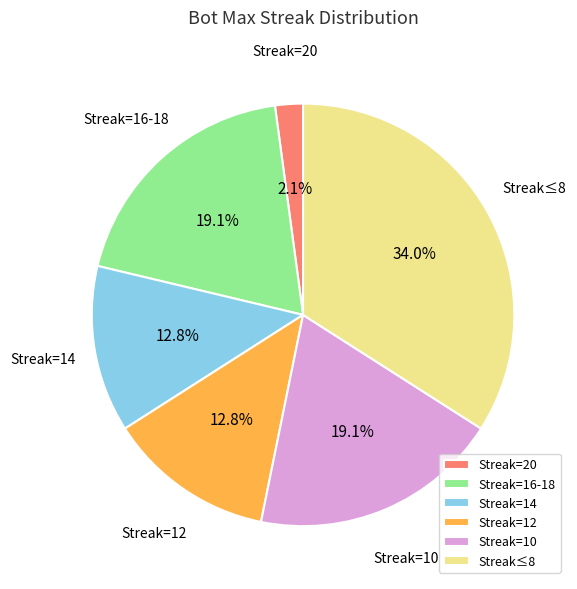

Does any single category account for the majority?

No